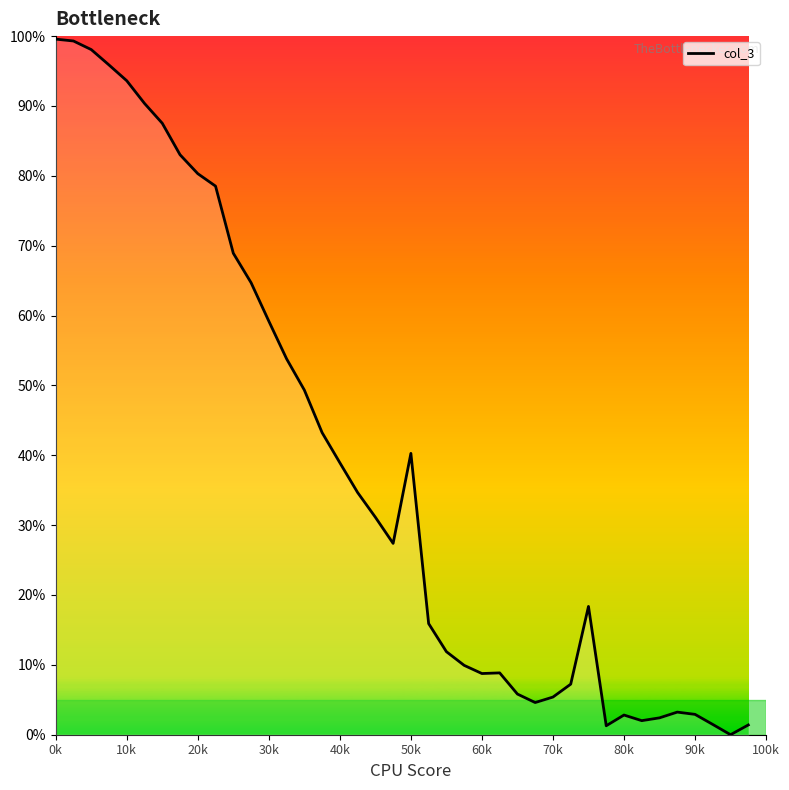

What is the greatest value displayed?

99.6